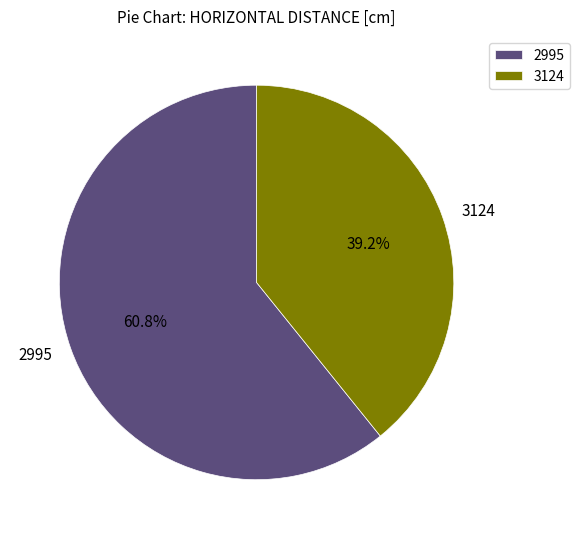

Which slice is the largest?

2995